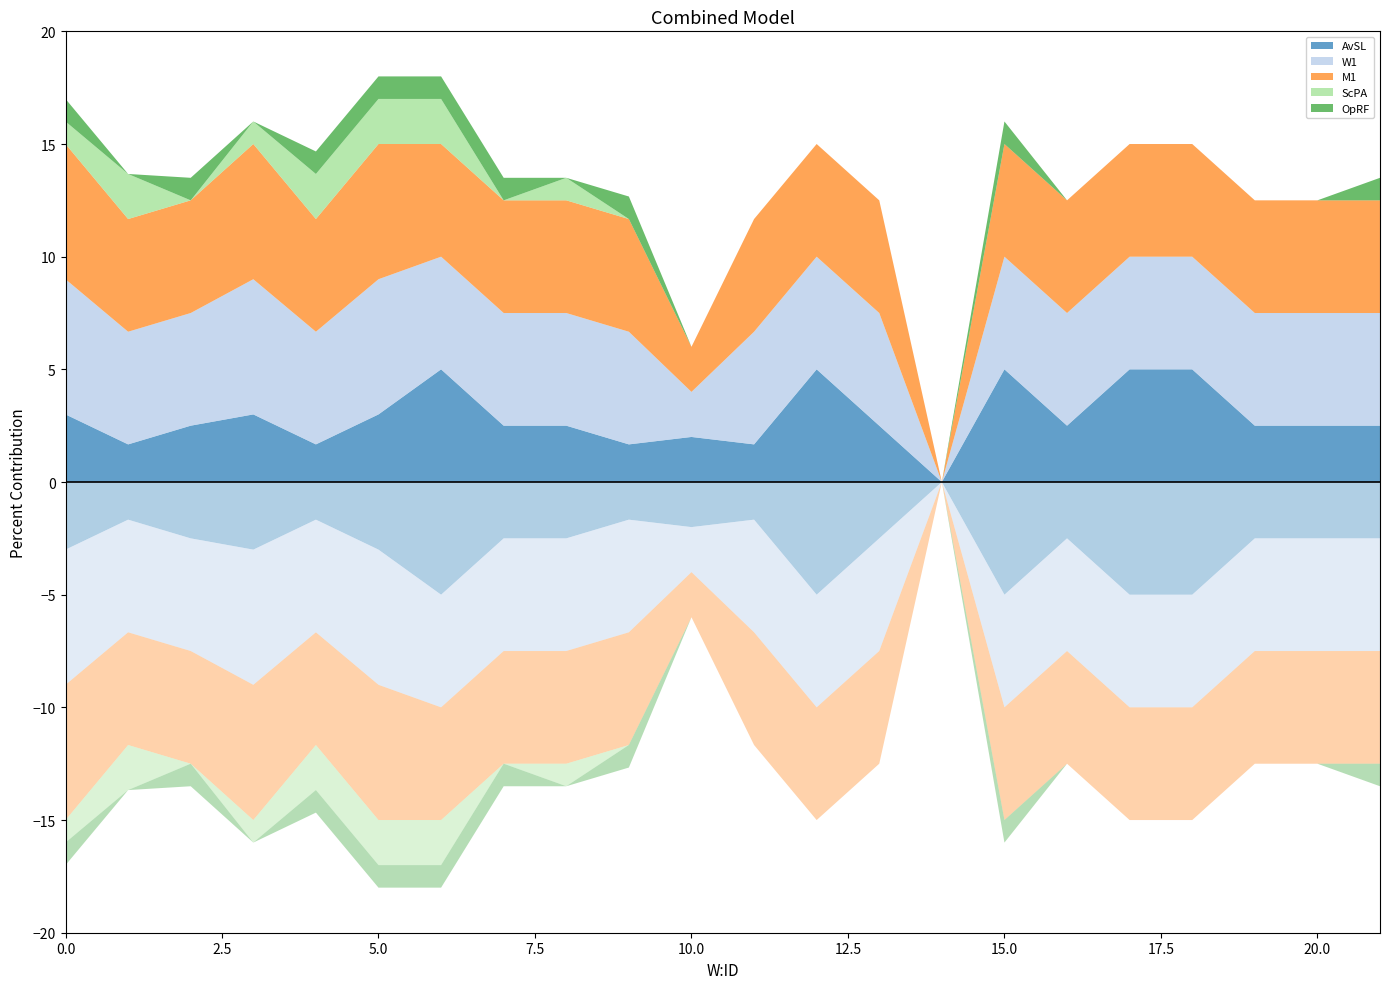

Reading left to right, extract all data points from this chart.

AvSL: 3.0	1.7	2.5	3.0	1.7	3.0	5.0	2.5	2.5	1.7	2.0	1.7	5.0	2.5	0.0	5.0	2.5	5.0	5.0	2.5	2.5	2.5
W1: 6.0	5.0	5.0	6.0	5.0	6.0	5.0	5.0	5.0	5.0	2.0	5.0	5.0	5.0	0.0	5.0	5.0	5.0	5.0	5.0	5.0	5.0
M1: 6.0	5.0	5.0	6.0	5.0	6.0	5.0	5.0	5.0	5.0	2.0	5.0	5.0	5.0	0.0	5.0	5.0	5.0	5.0	5.0	5.0	5.0
ScPA: 1.0	2.0	0.0	1.0	2.0	2.0	2.0	0.0	1.0	0.0	0.0	0.0	0.0	0.0	0.0	0.0	0.0	0.0	0.0	0.0	0.0	0.0
OpRF: 1.0	0.0	1.0	0.0	1.0	1.0	1.0	1.0	0.0	1.0	0.0	0.0	0.0	0.0	0.0	1.0	0.0	0.0	0.0	0.0	0.0	1.0